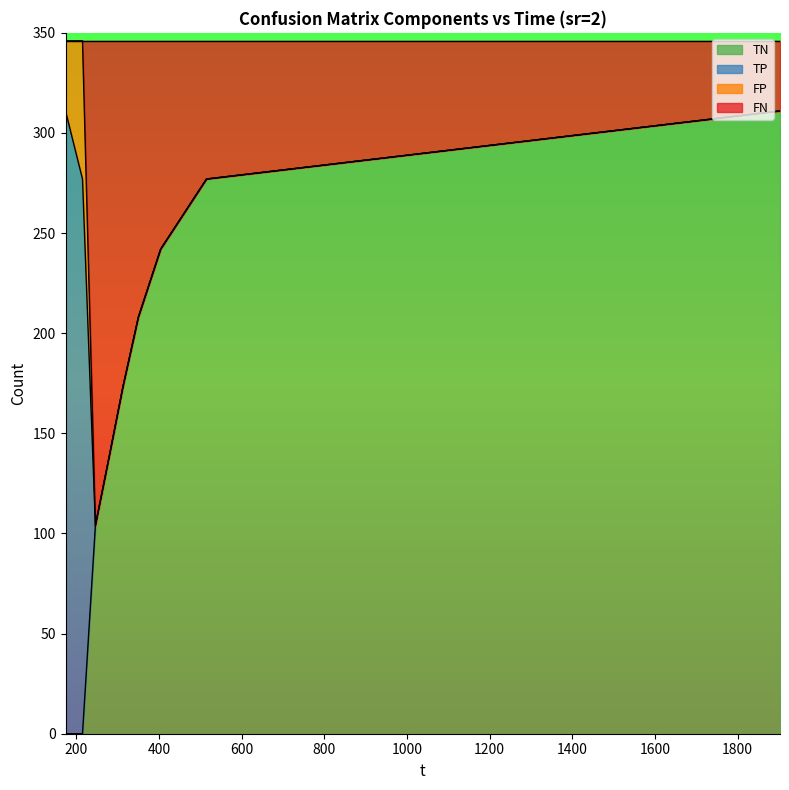

At which label does TN first exceed 173?

350.175